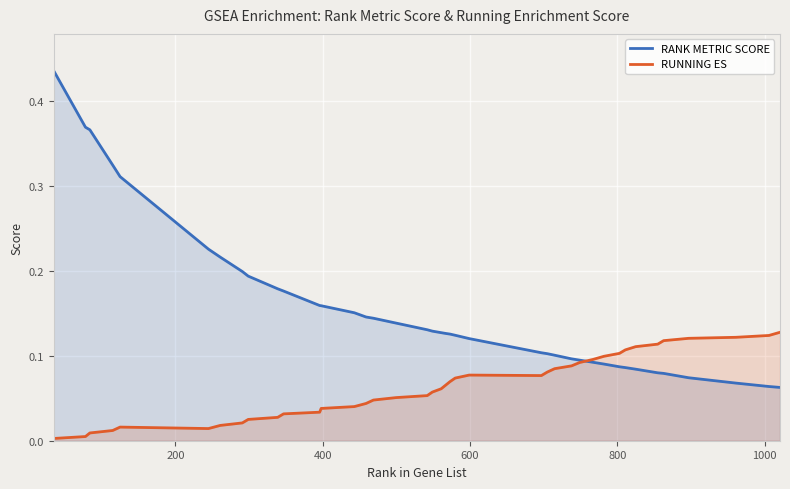

How many interior local peaks does the RUNNING ES series have?

2